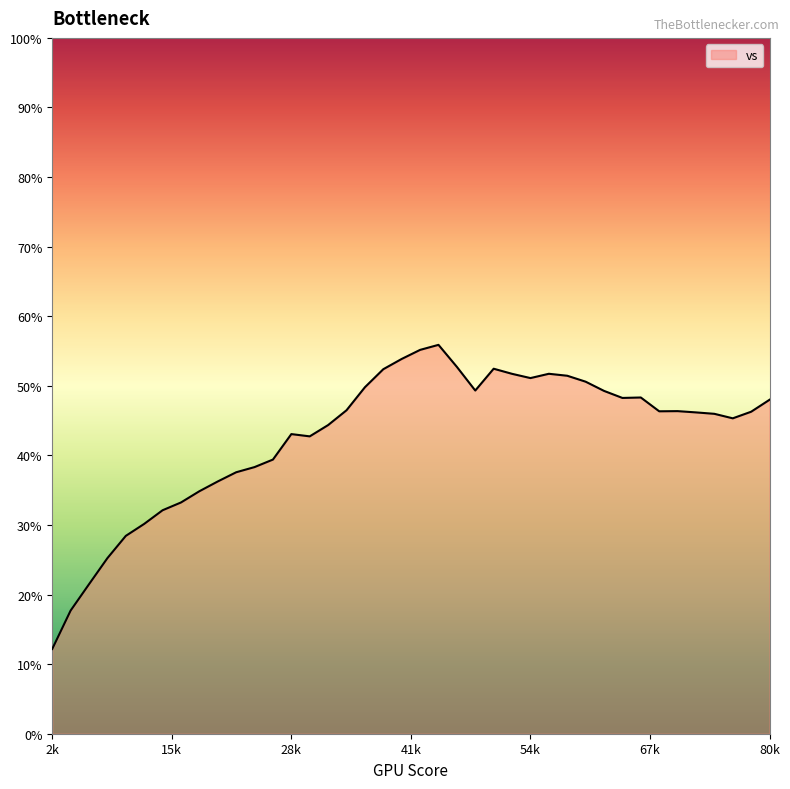

What is the difference between the second highest and minimum values?

43.0